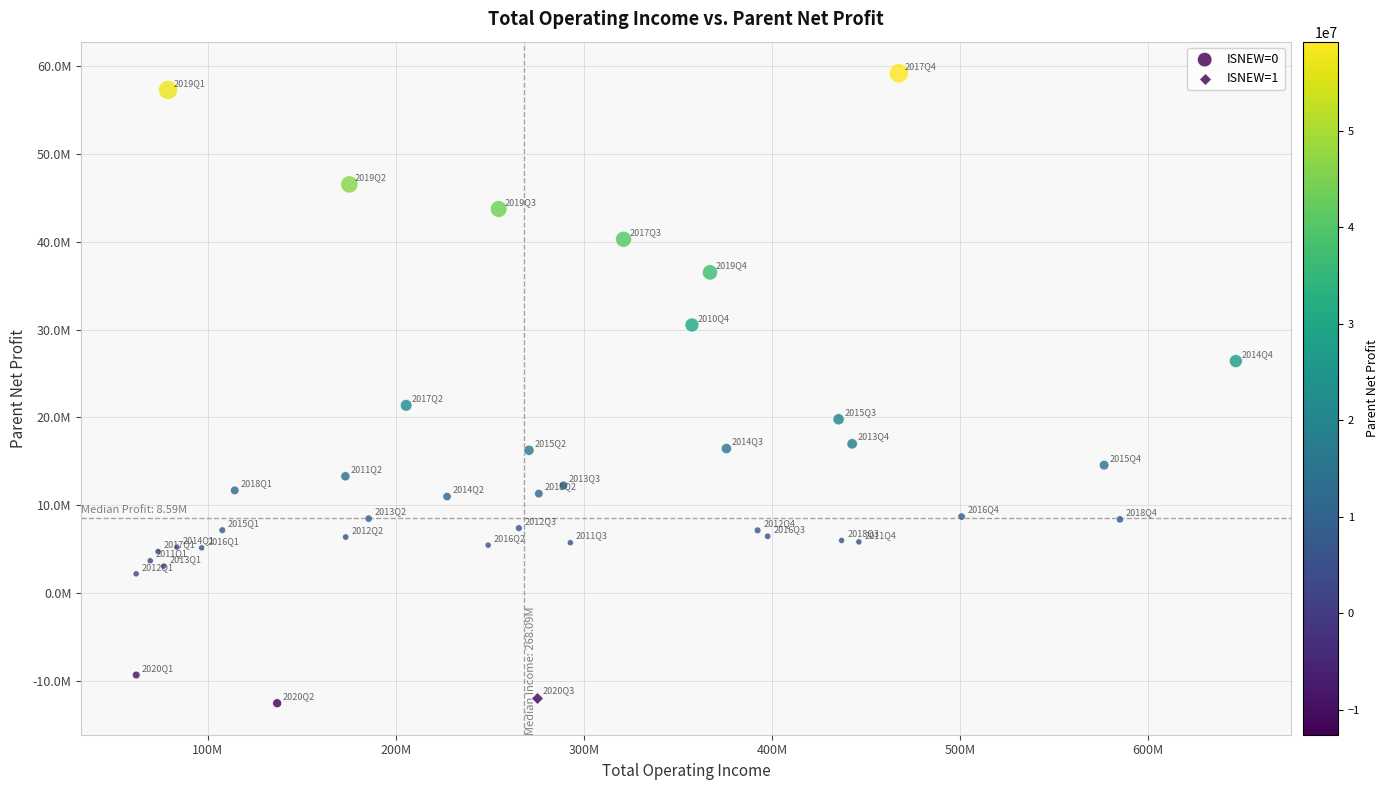

What are all the series names shown in the legend?

ISNEW=0, ISNEW=1